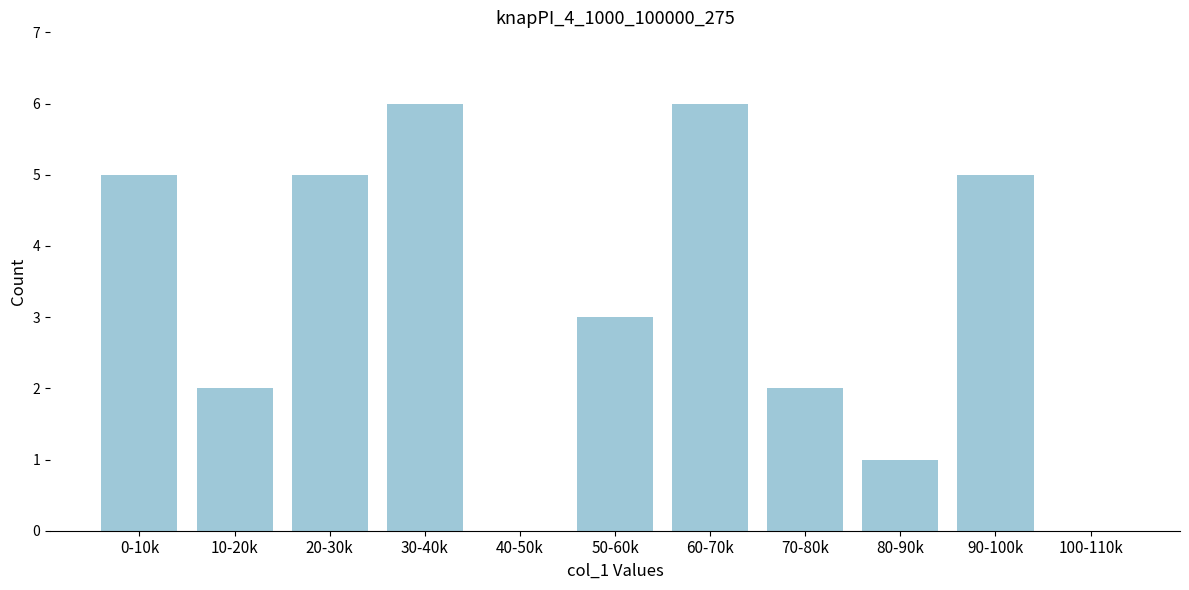

Reading left to right, extract all data points from this chart.

0-10k=5	10-20k=2	20-30k=5	30-40k=6	40-50k=0	50-60k=3	60-70k=6	70-80k=2	80-90k=1	90-100k=5	100-110k=0